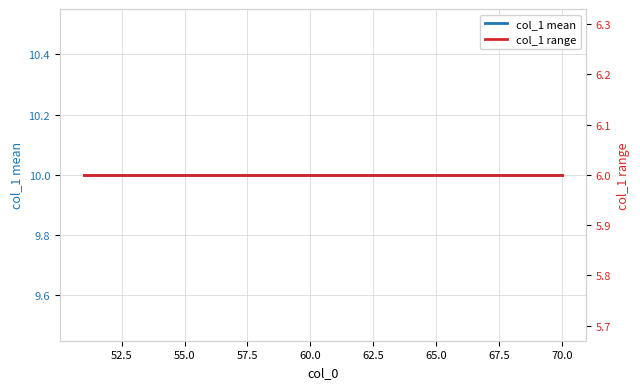

What is the value of the col_1 mean point at the 4th from the left?

10